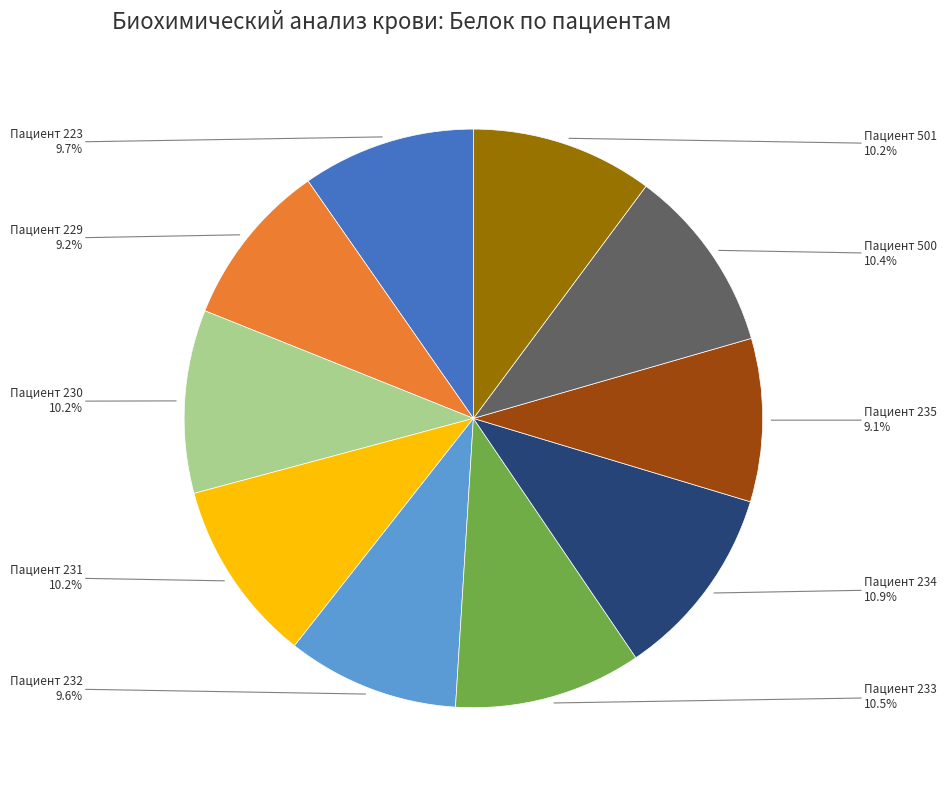

Does any single category account for the majority?

No